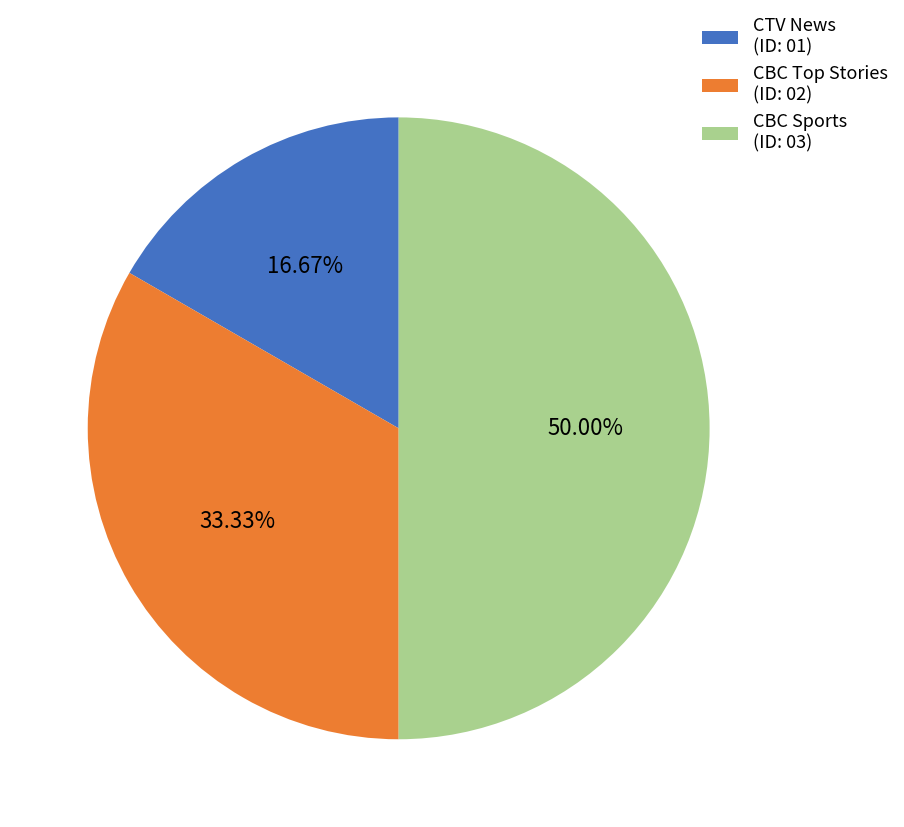

To the nearest percent, what portion does CTV News represent?

17%